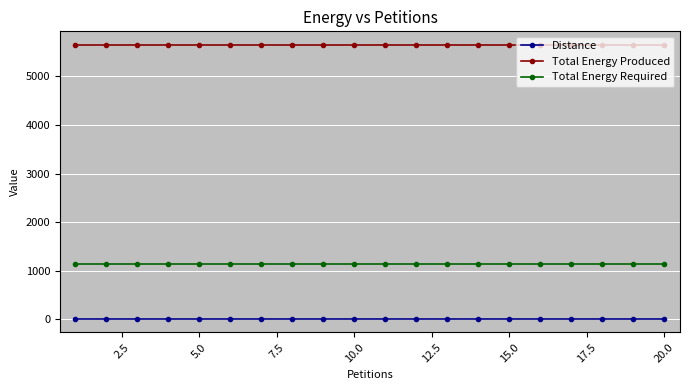

Does the chart display data point markers on the line(s)?

Yes